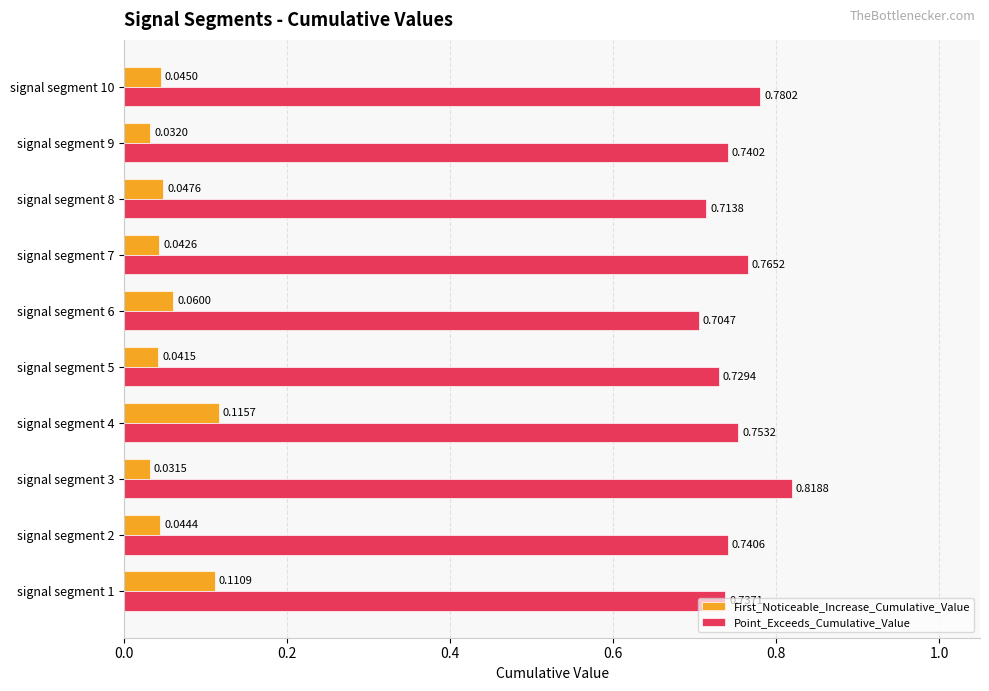

Between signal segment 3 and signal segment 7, which series saw the biggest shift?

Point_Exceeds_Cumulative_Value